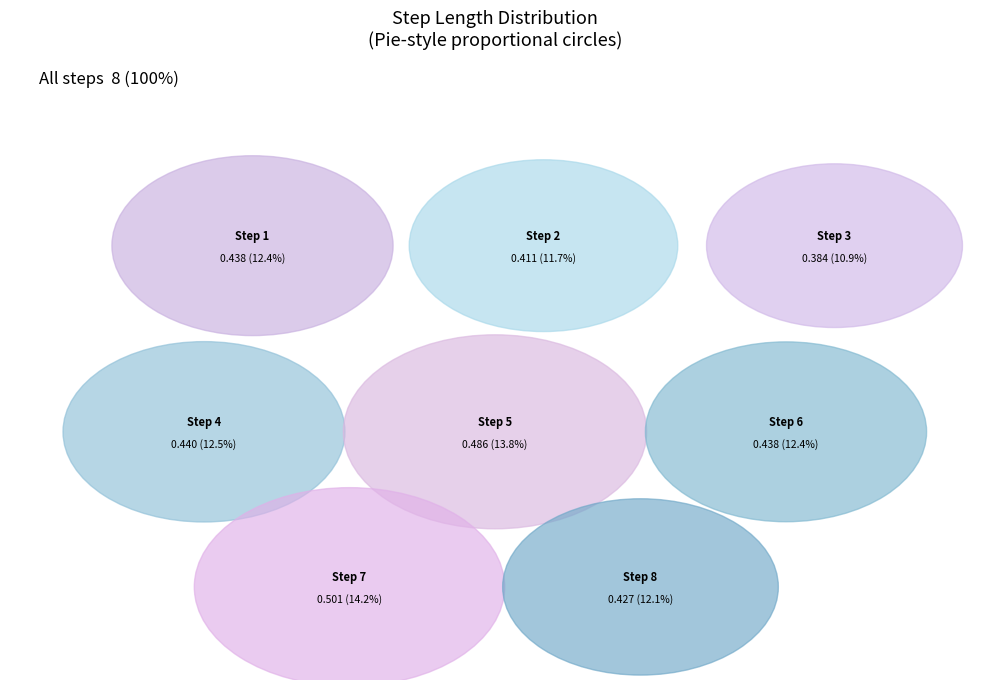

Is there any slice that represents more than half of the pie?

No